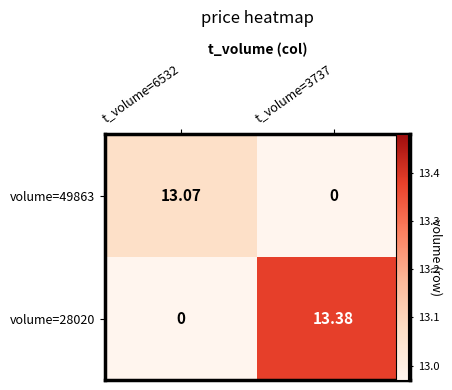

Is the value of volume=28020 at t_volume=3737 greater than the value of volume=49863 at t_volume=6532?

Yes